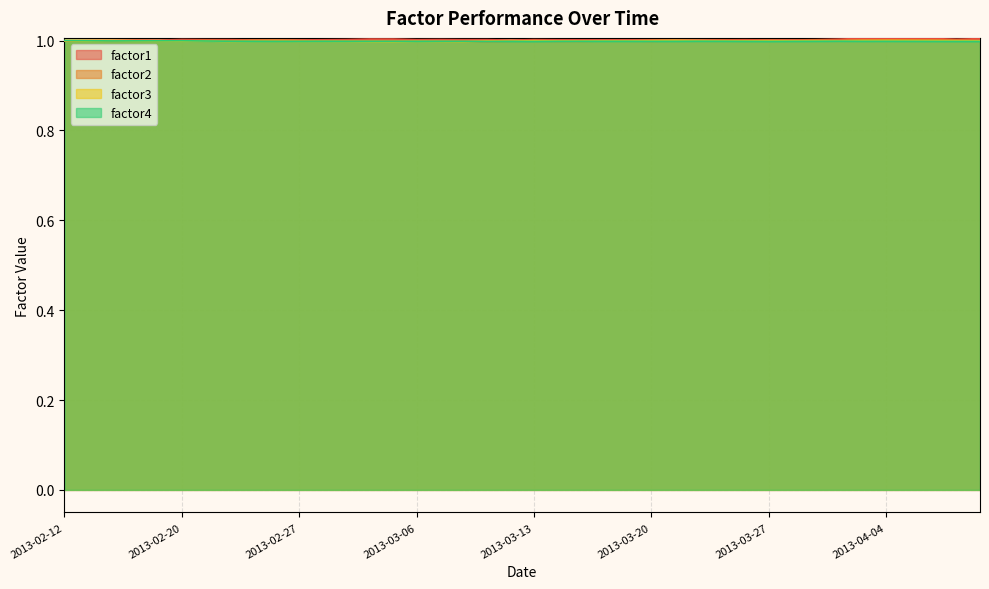

How many data points in factor1 are above 1?

39